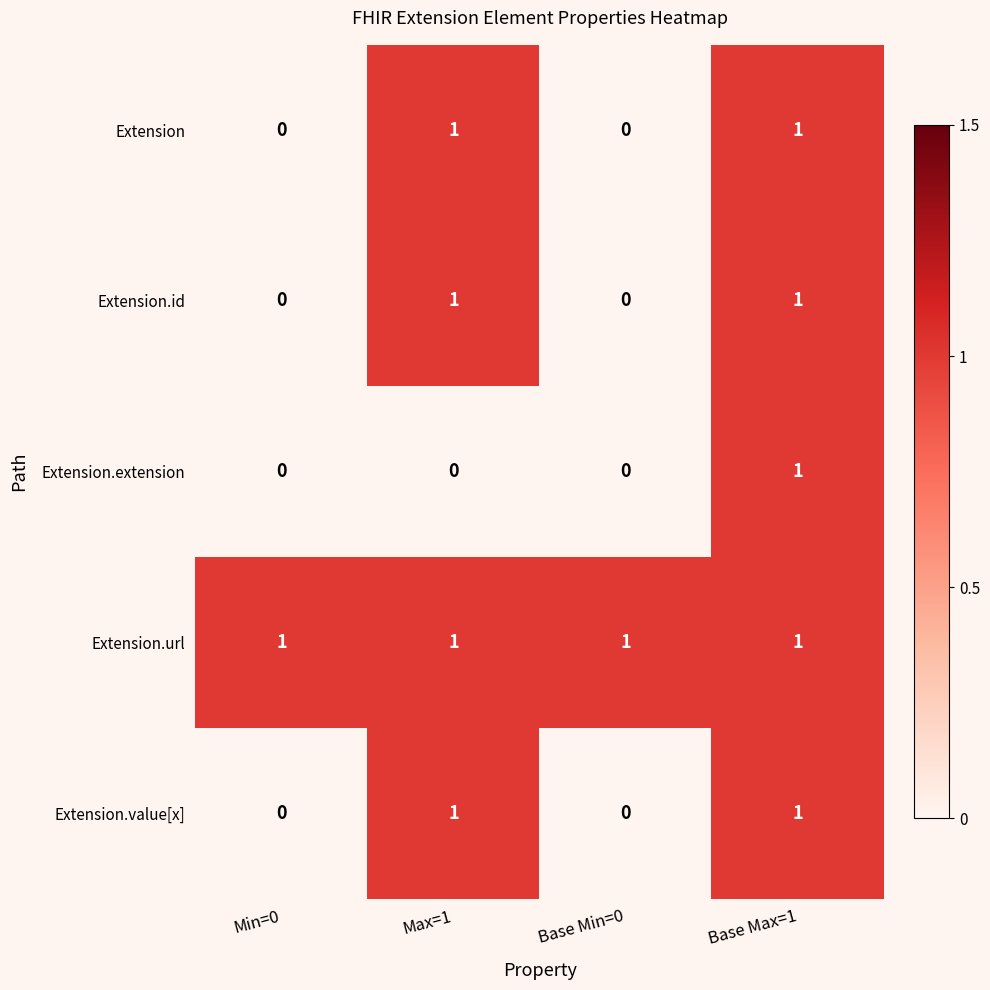

True or false: Extension.value[x] has a value of 0 at Min=0.

True